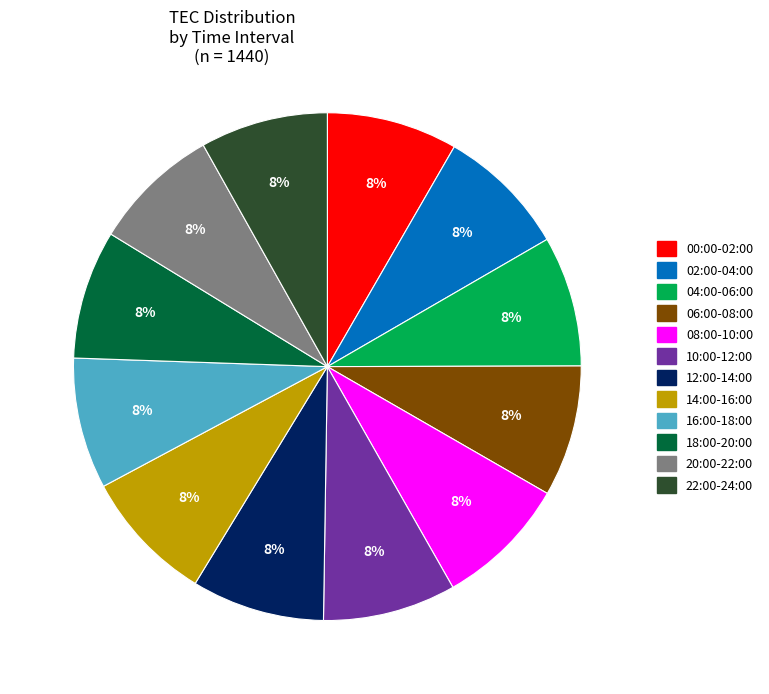

Approximately how many times larger is the value at 18:00-20:00 compared to 14:00-16:00?

1.0